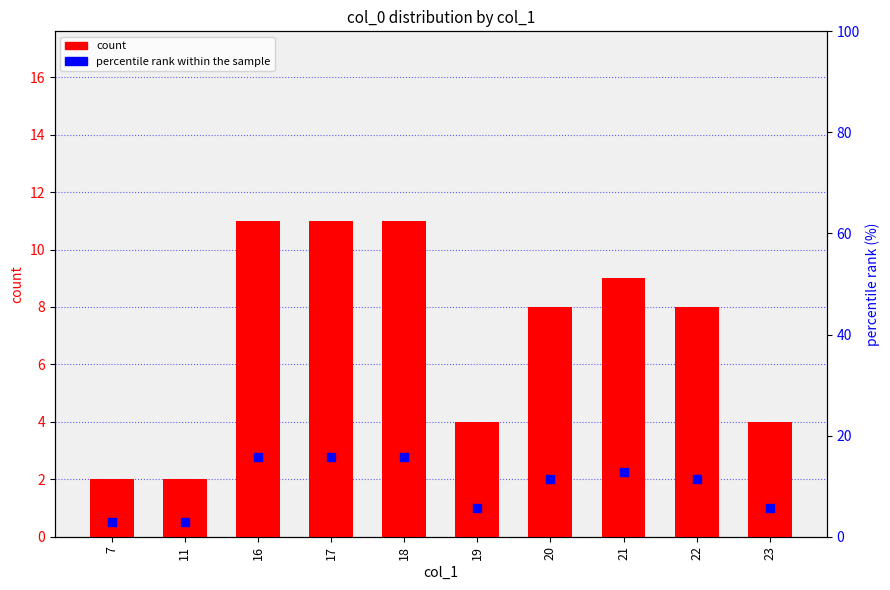

Is the value of percentile rank within the sample at 20 greater than the value of count at 21?

Yes